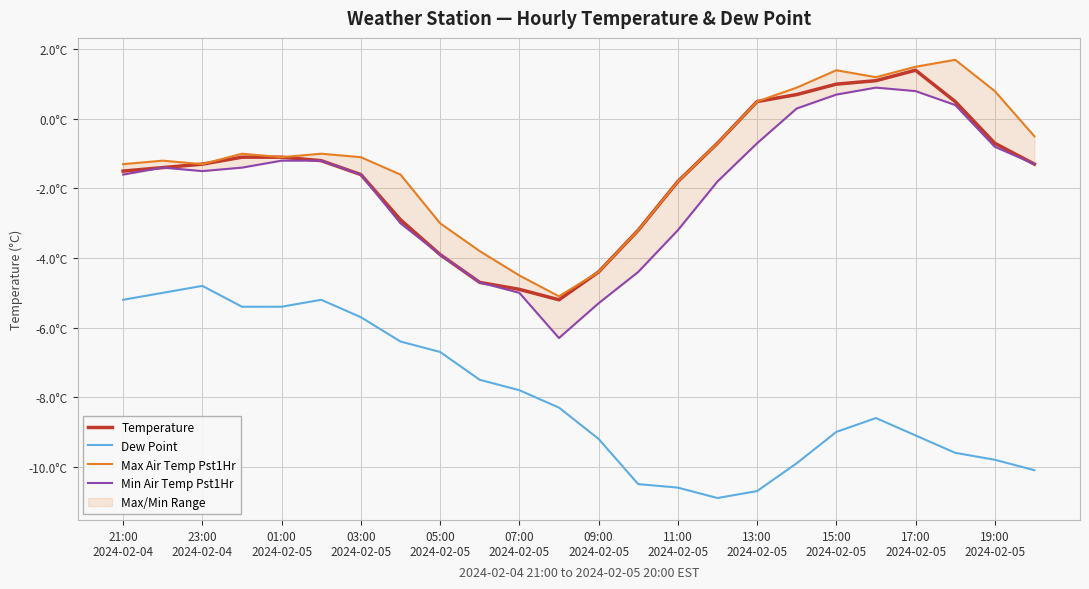

What are all the series names shown in the legend?

Temperature, Dew Point, Max Air Temp Pst1Hr, Min Air Temp Pst1Hr